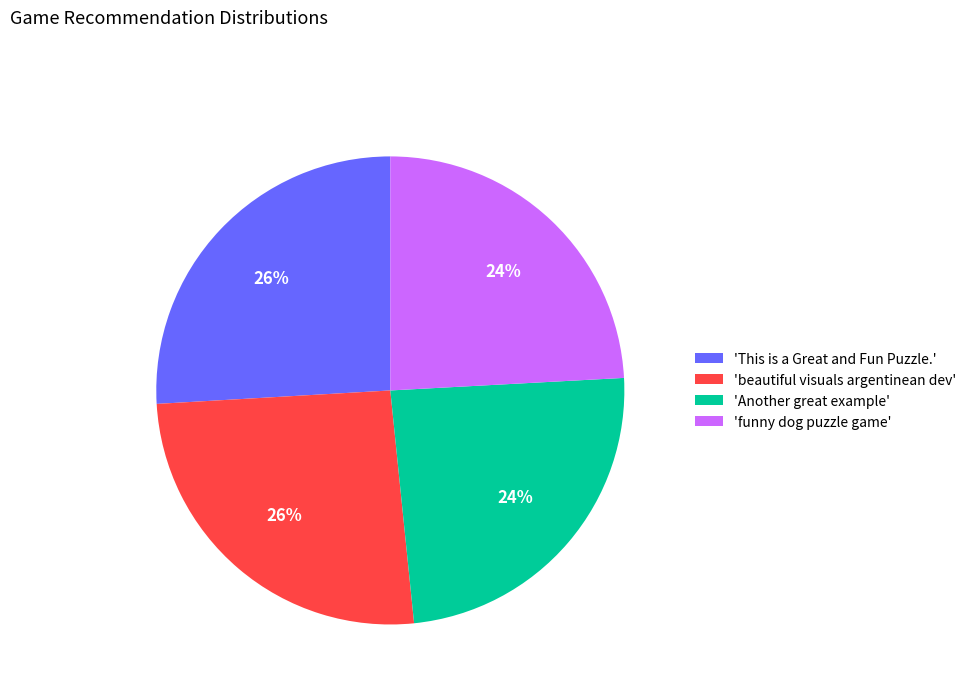

True or false: 'This is a Great and Fun Puzzle.' accounts for 26% of the total.

True